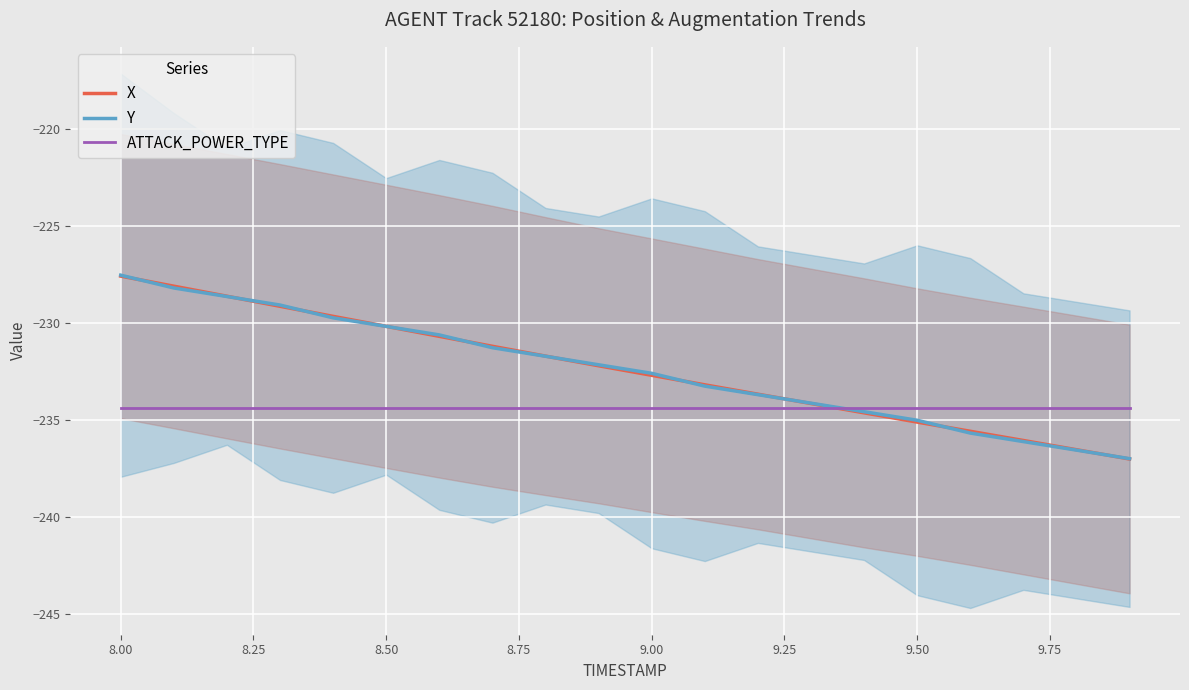

What is the approximate value of ATTACK_POWER_TYPE at 8.50?

-234.4